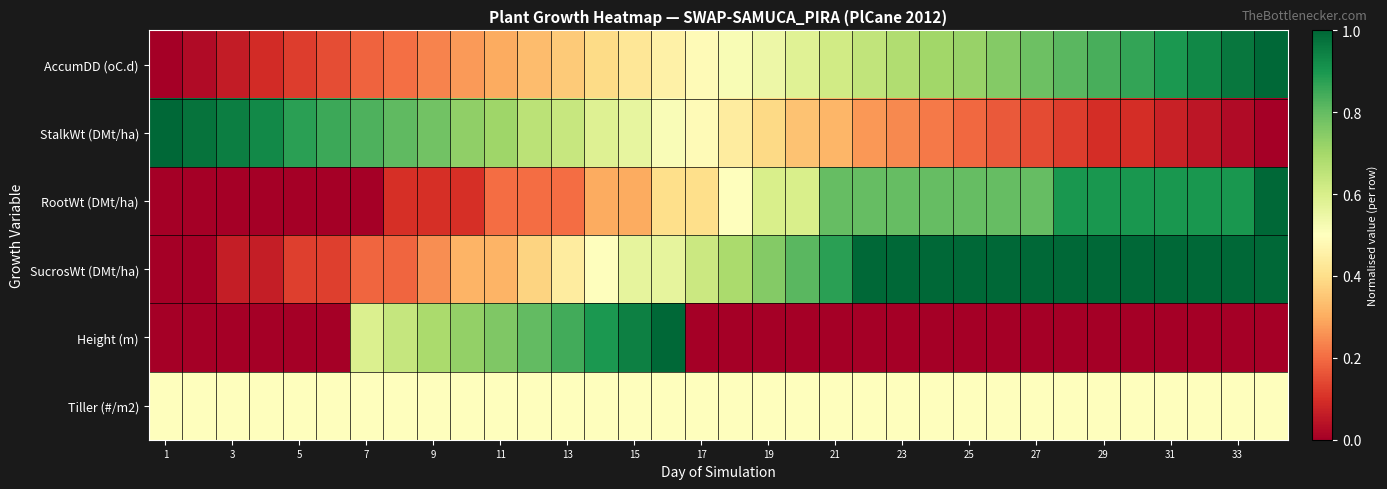

What is the greatest value displayed?

1.0